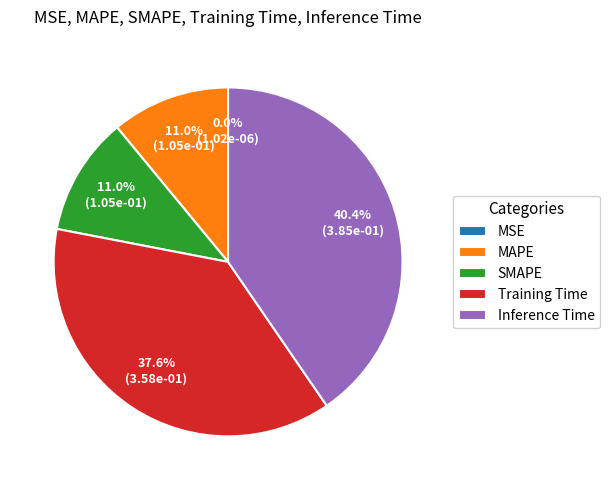

What is the largest slice in the pie chart?

Inference Time